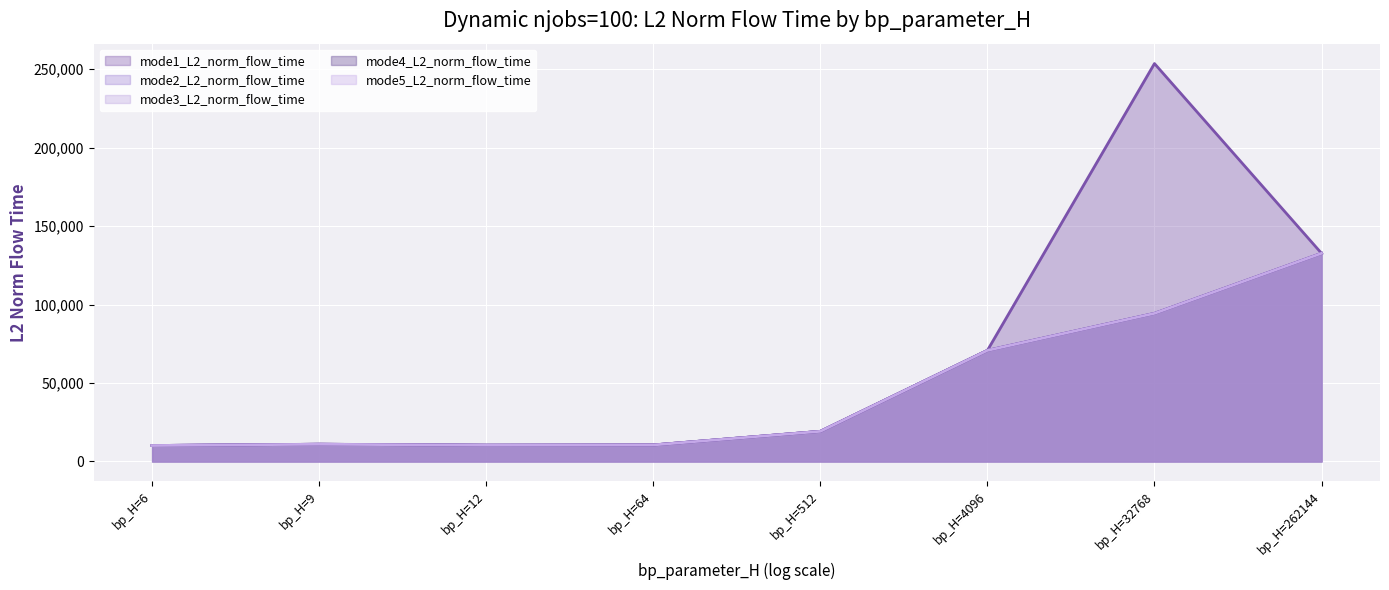

What is the difference between the mode1_L2_norm_flow_time values at bp_H=4096 and bp_H=12?

60369.8